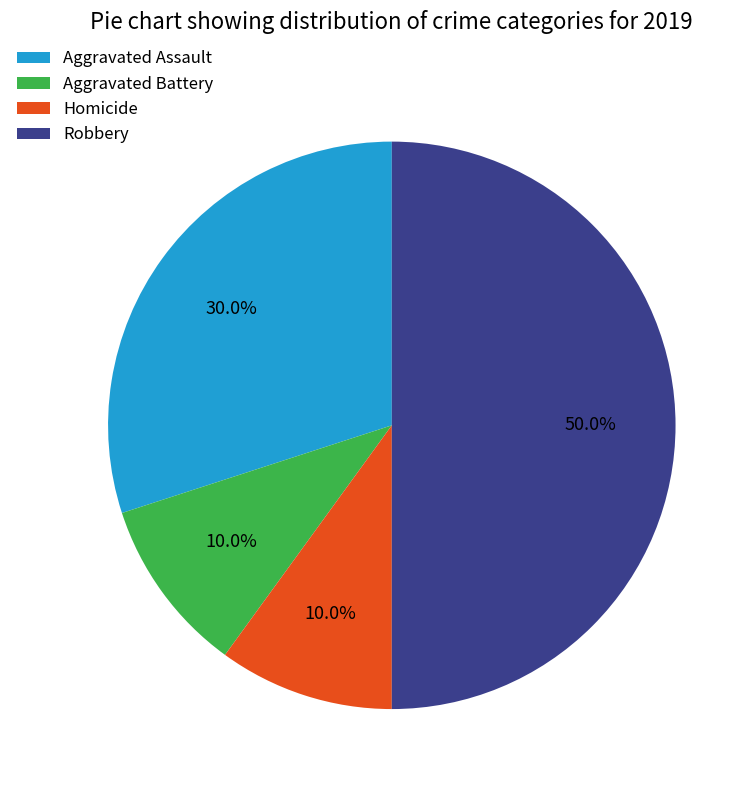

Count the number of slices in the pie.

4